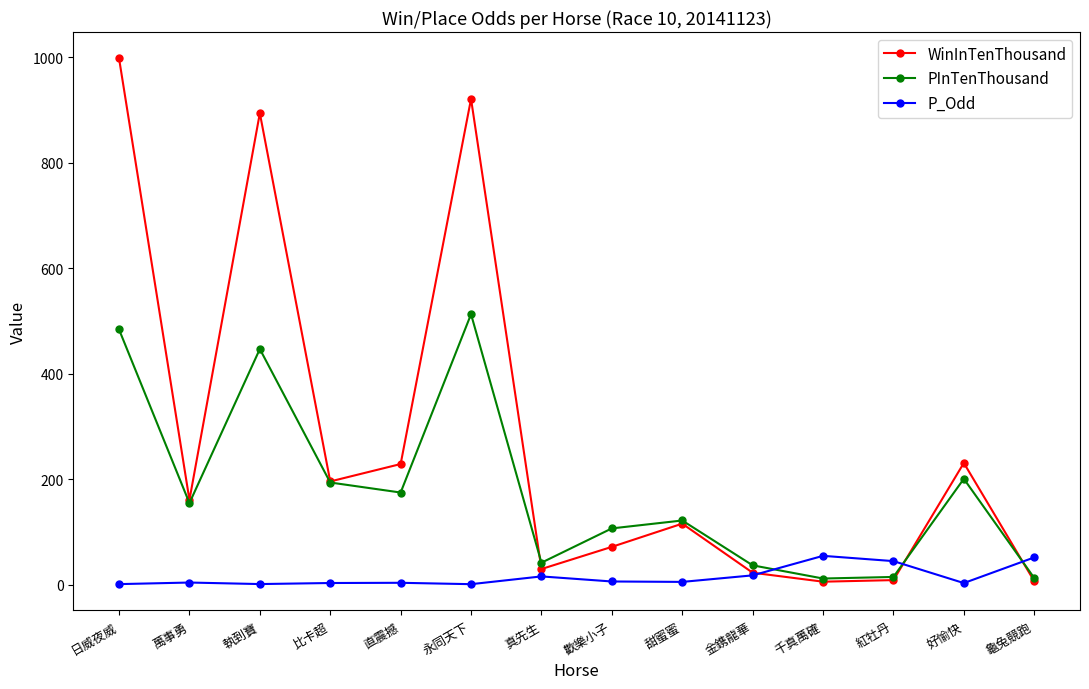

True or false: PInTenThousand has more than 1 interior local peaks.

True